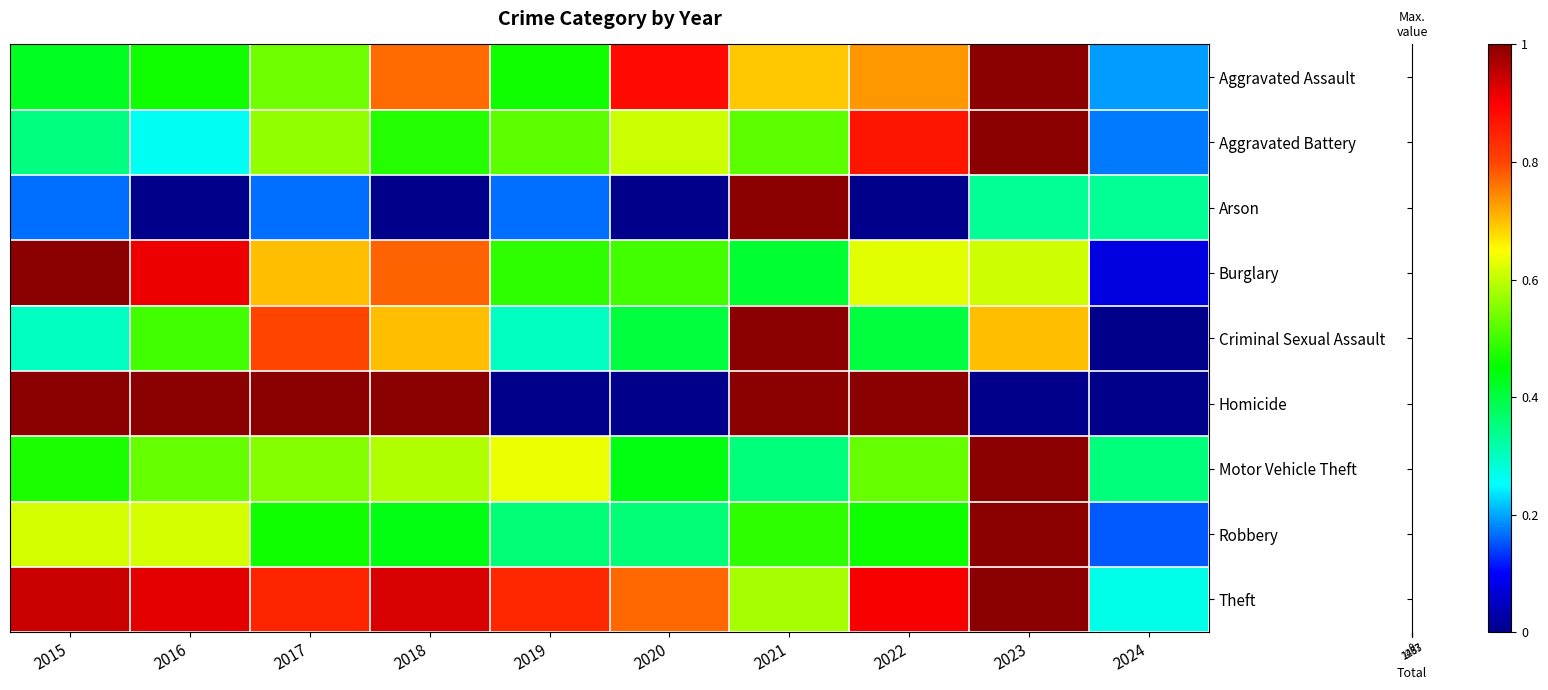

Which has a higher value, 2017 or 2021?

2021